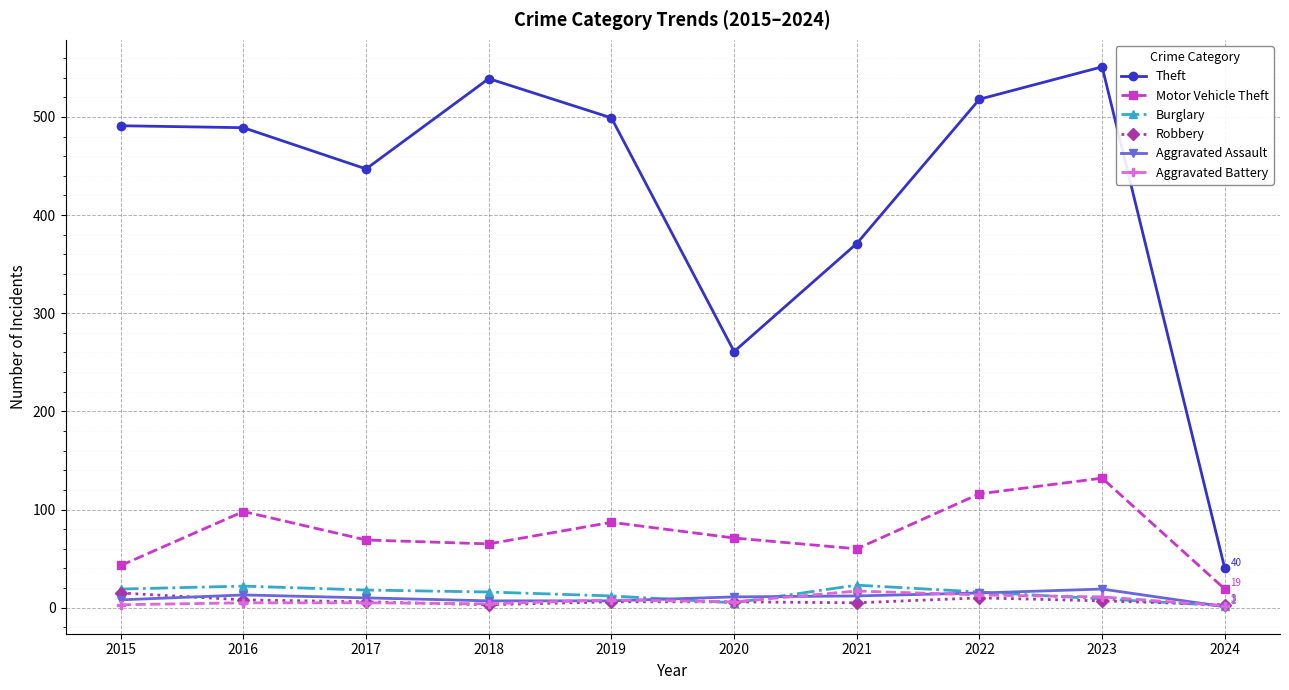

In Motor Vehicle Theft, how many points are lower than both neighbors (excluding endpoints)?

2